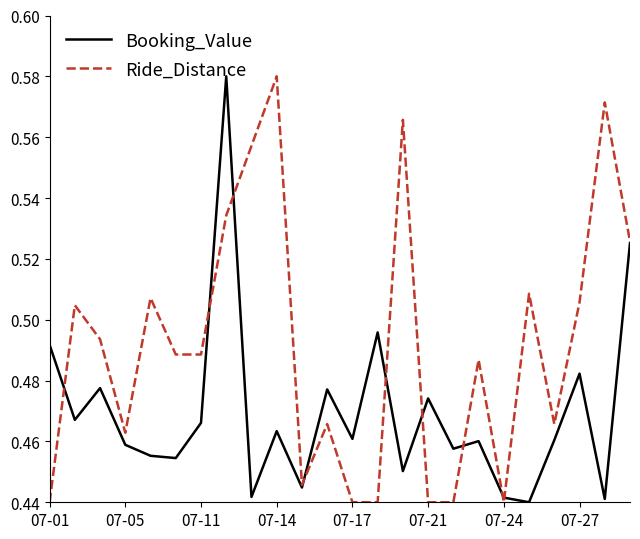

List the series in order of their overall mean, highest first.

Ride_Distance, Booking_Value